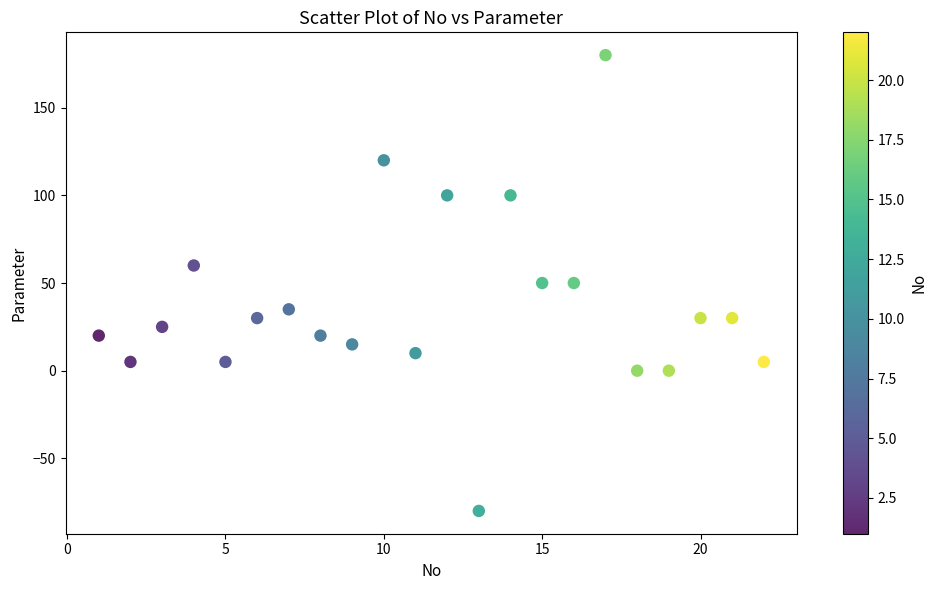

What is the range of Y values (max minus min)?

260